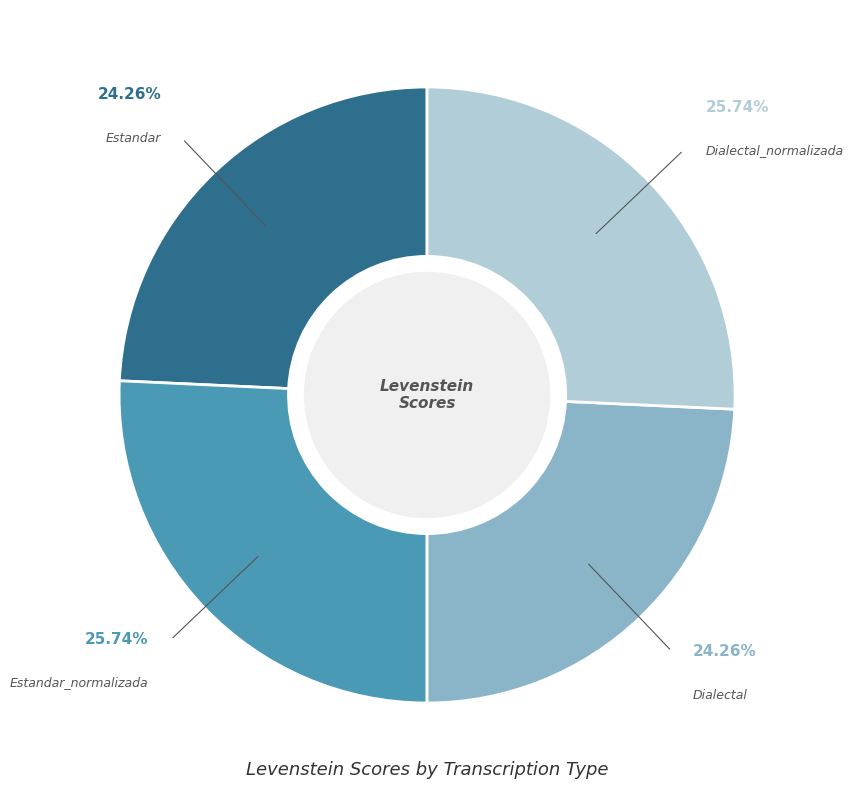

Is there any slice that represents more than half of the pie?

No